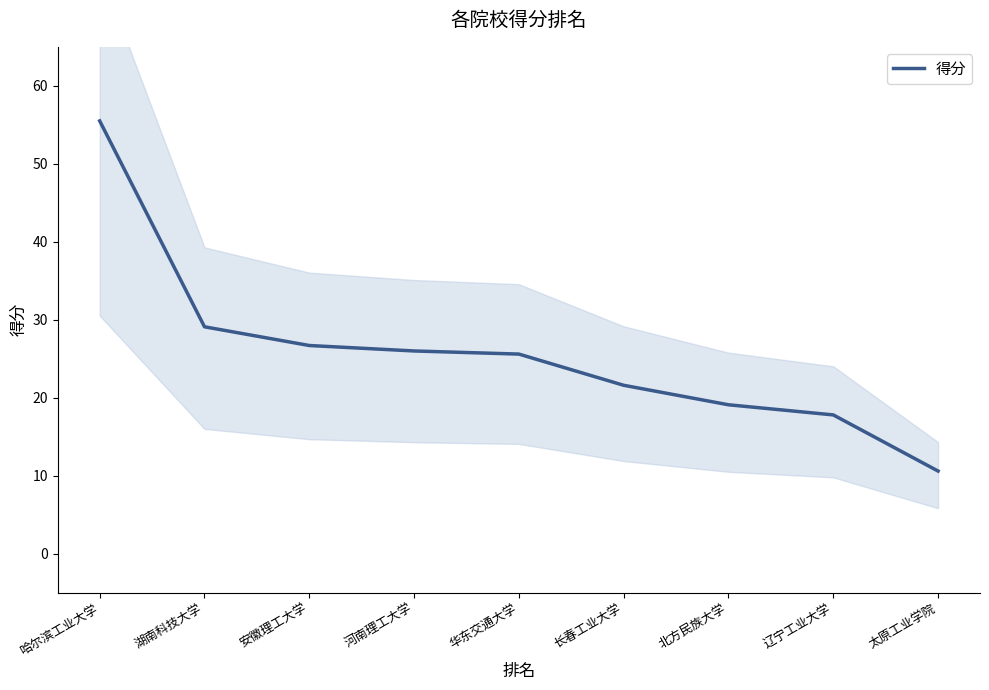

How many values exceed 25?

5